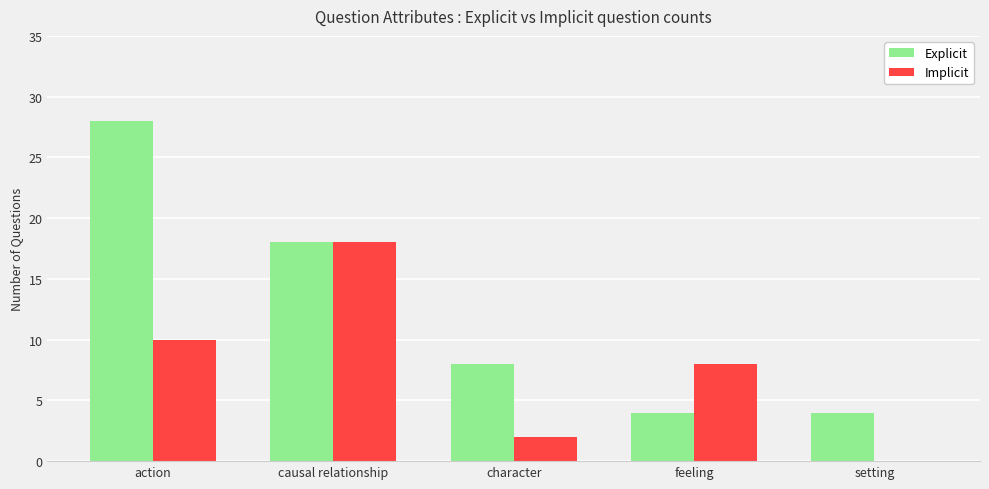

What is the total value across all series at action?

38